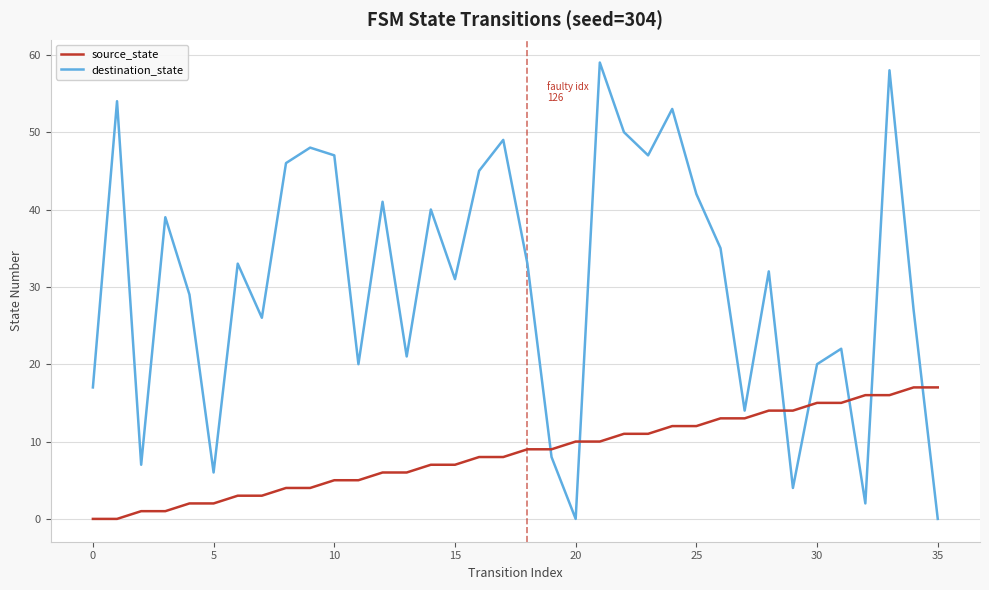

True or false: source_state and destination_state intersect in this chart.

True